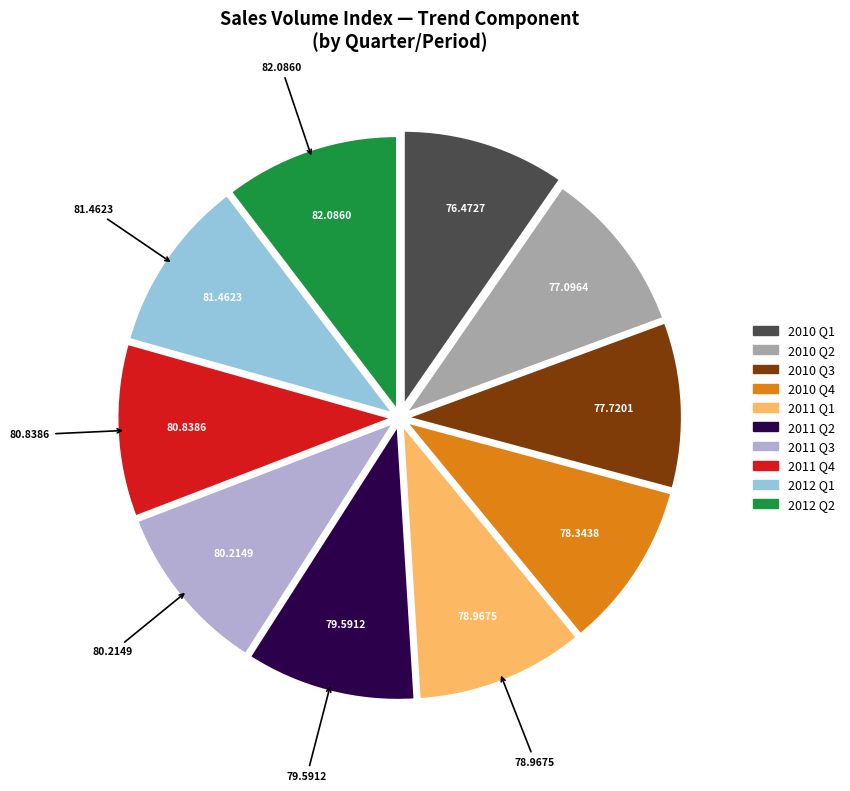

Is there any slice that represents more than half of the pie?

No